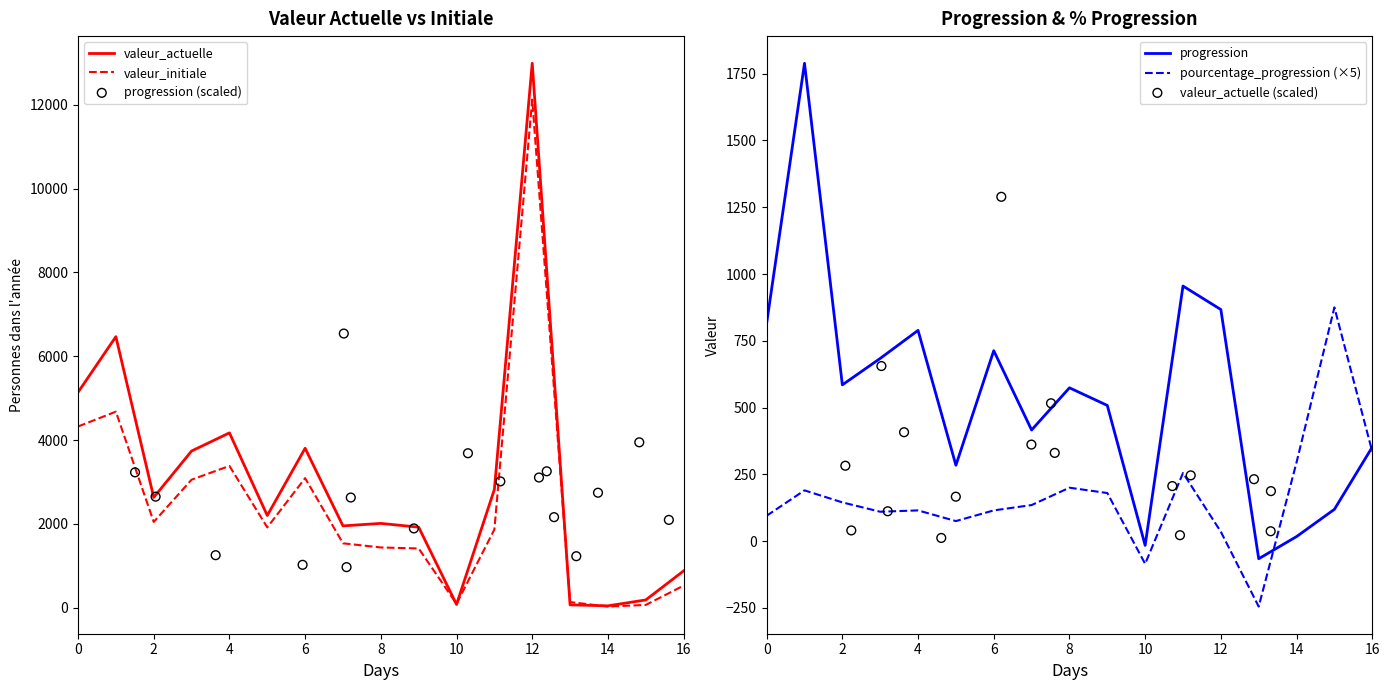

At how many categories does at least one series exceed 272?

17